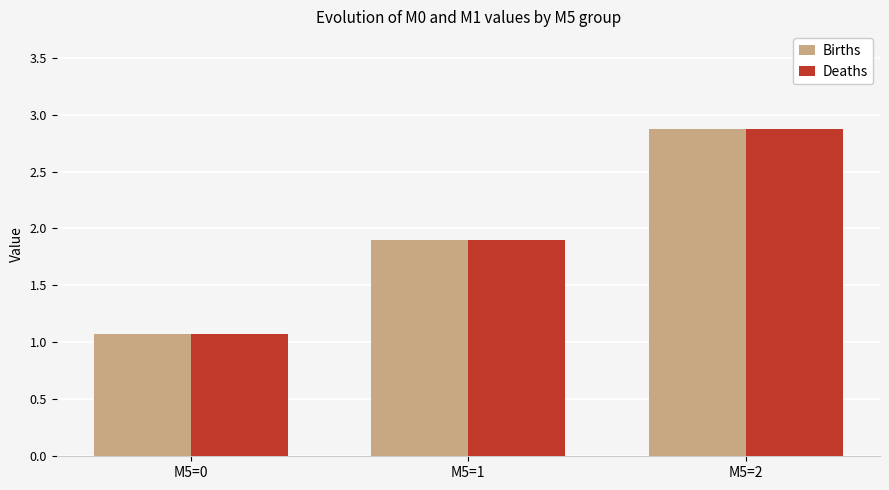

Is the value of Births at M5=2 greater than the value of Deaths at M5=0?

Yes